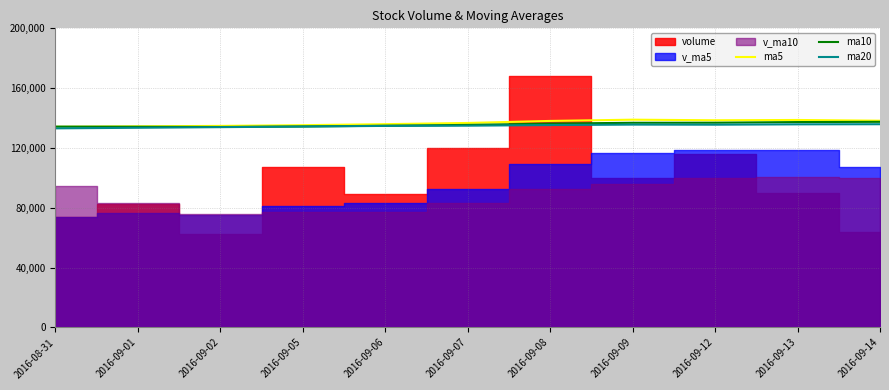

The value of ma5 at 2016-09-06 is 135920. True or false?

True